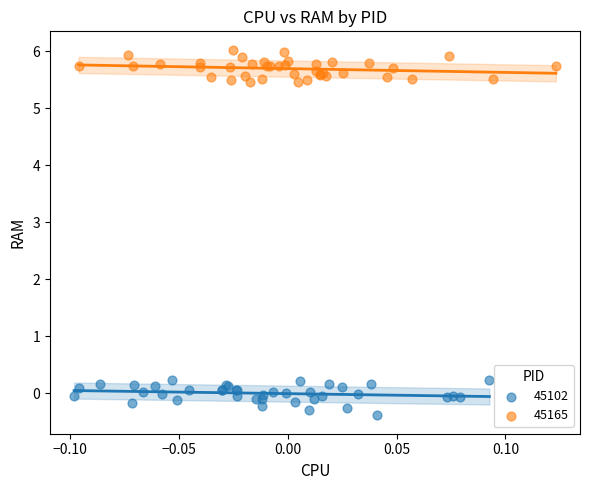

Which series contains the lowest Y value?

45102